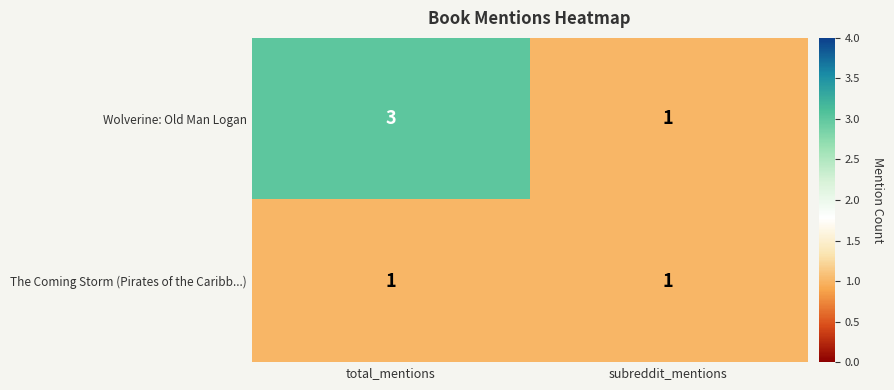

Reading right to left, what are all the values shown in this chart?

Wolverine: Old Man Logan: 1	3
The Coming Storm (Pirates of the Caribb...): 1	1